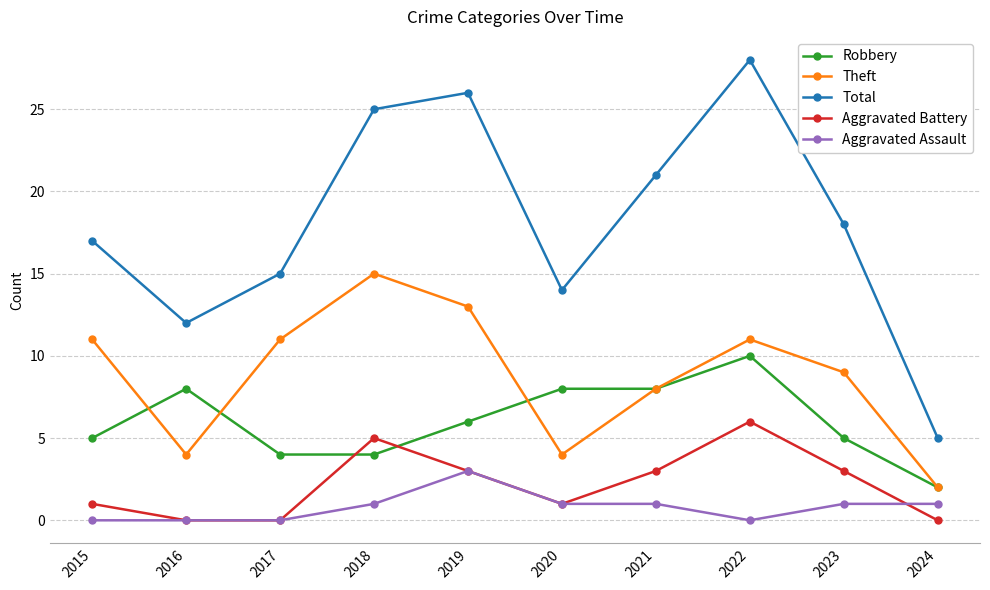

Is it true that Aggravated Battery equals 8 at 2022?

False